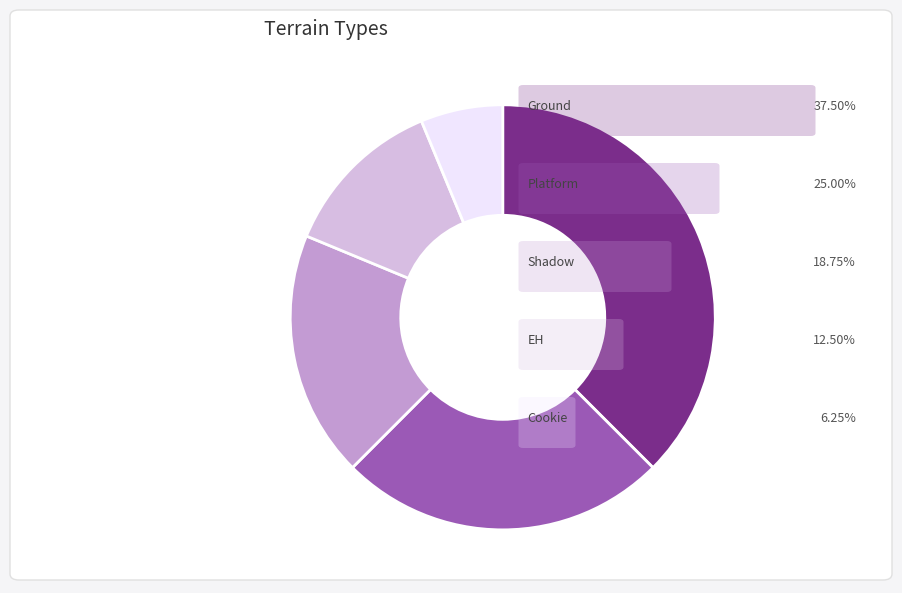

Is there any slice that represents more than half of the pie?

No